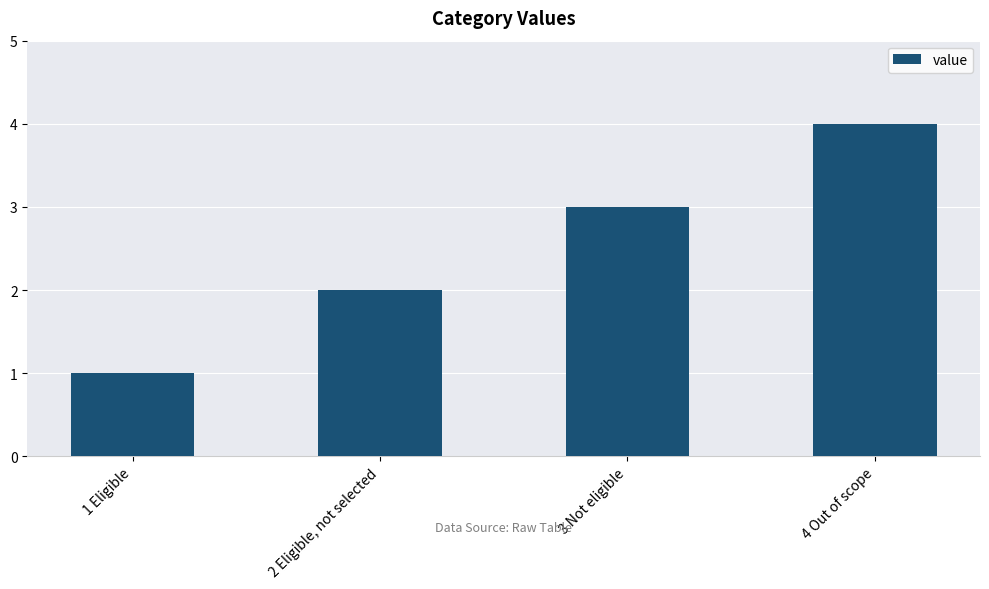

How many values are below 3?

2